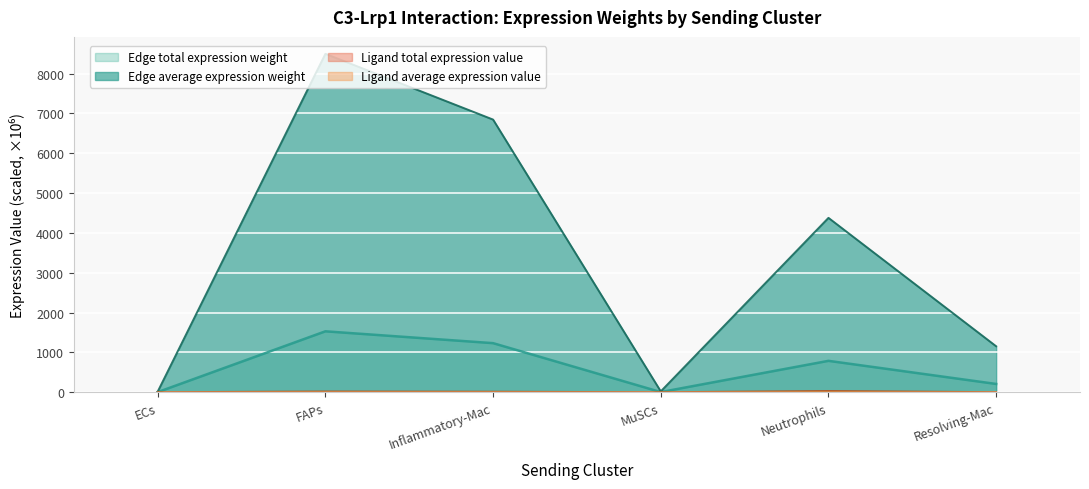

At Resolving-Mac, list the series in order from smallest to largest.

Ligand average expression value, Ligand total expression value, Edge average expression weight, Edge total expression weight